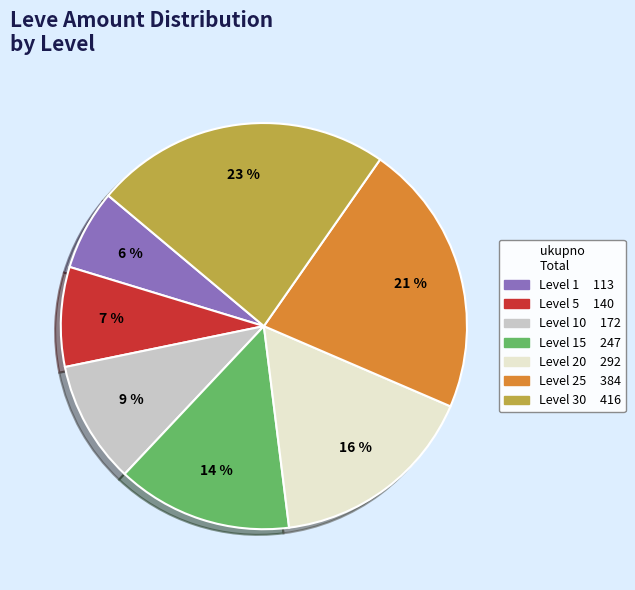

Approximately how many times larger is the value at Level 10 compared to Level 25?

0.4